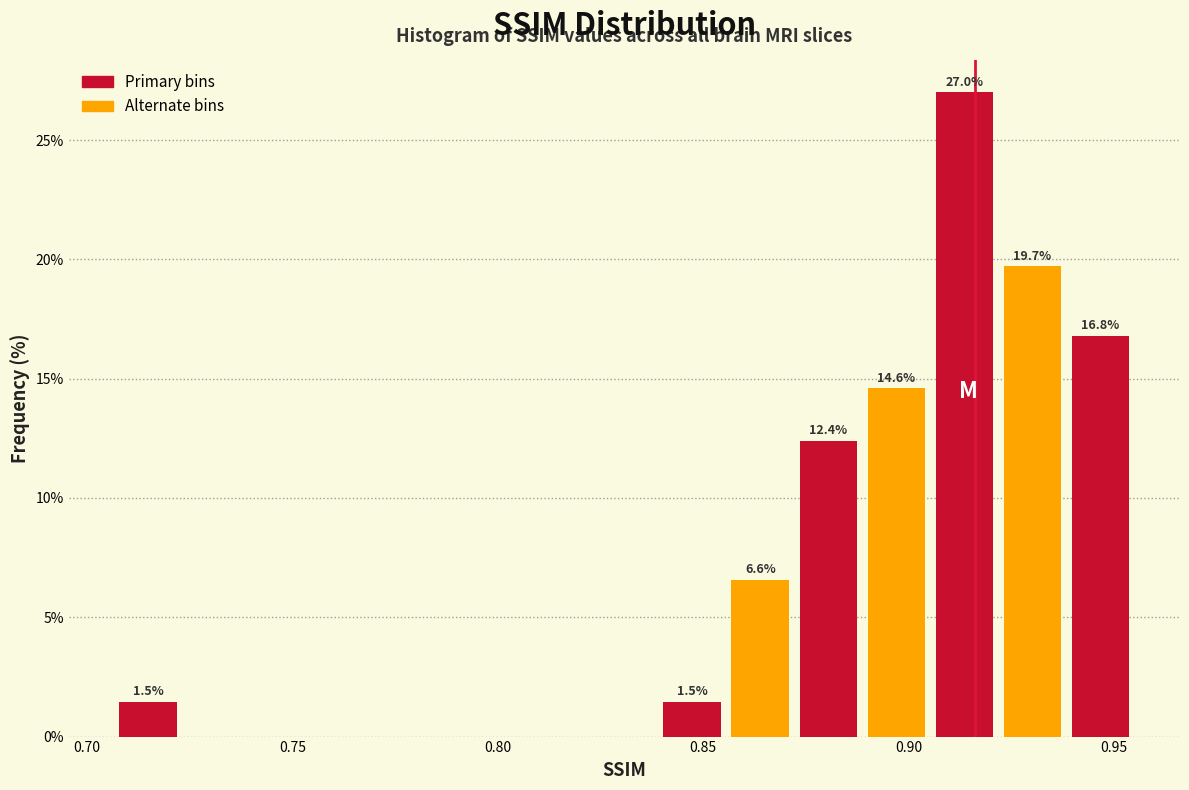

Read against the x-axis, roughly where is the centre of the tallest bar?

0.915